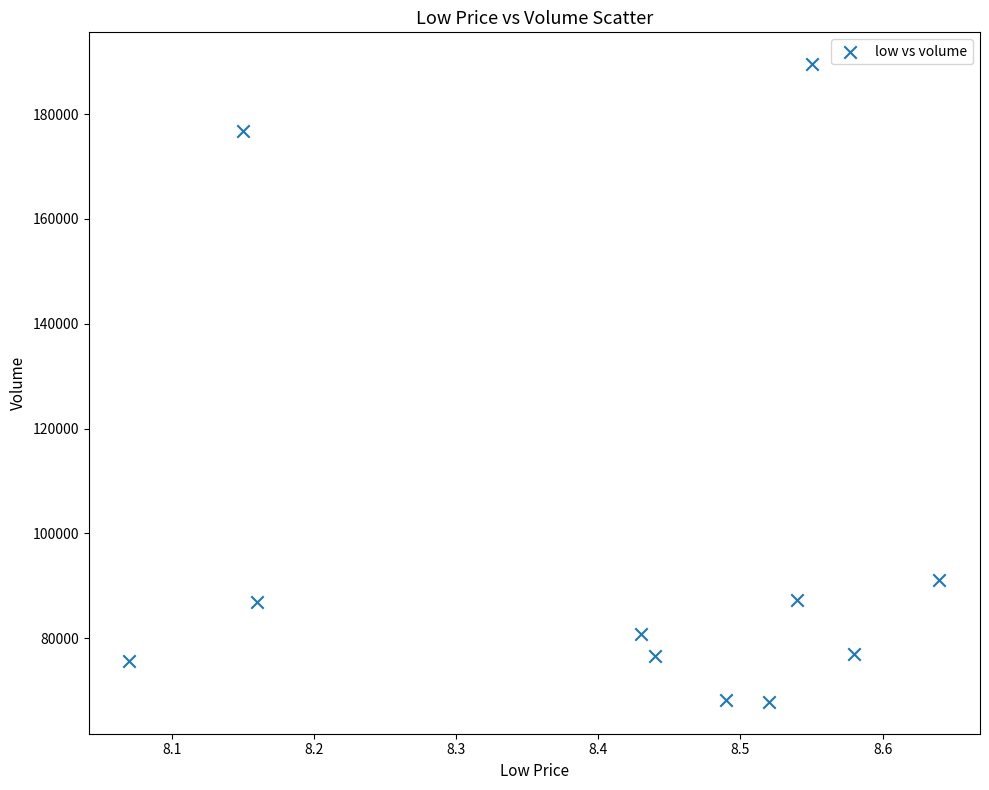

What is the average Y value?

97986.1